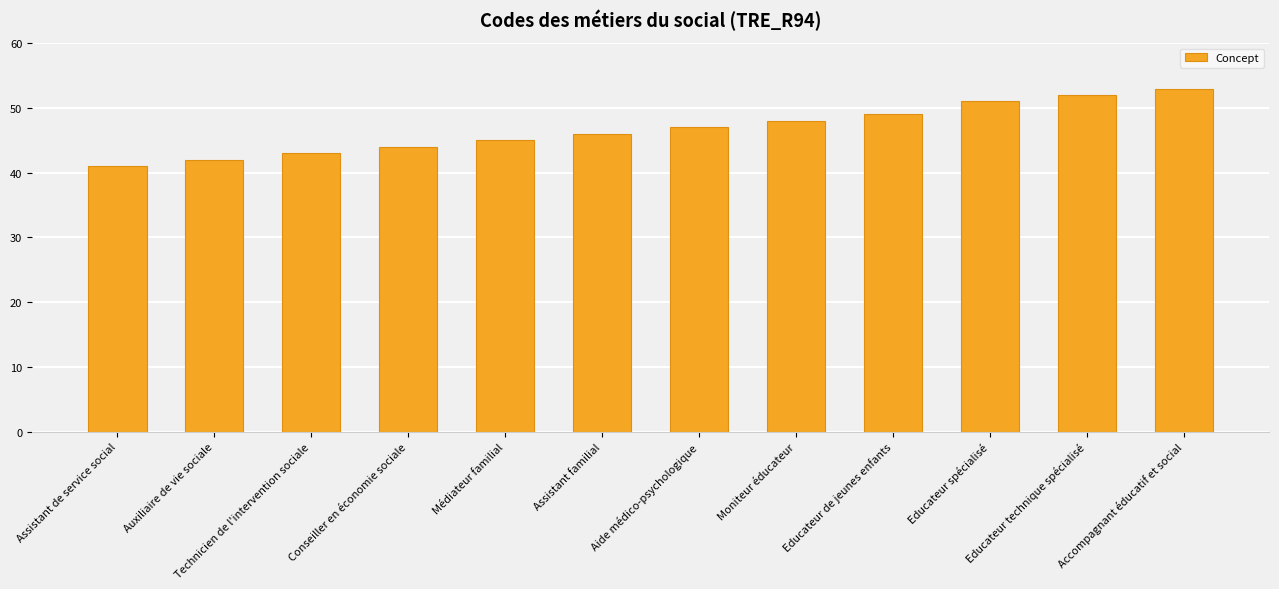

Which category has the lowest value across all series?

Assistant de service social